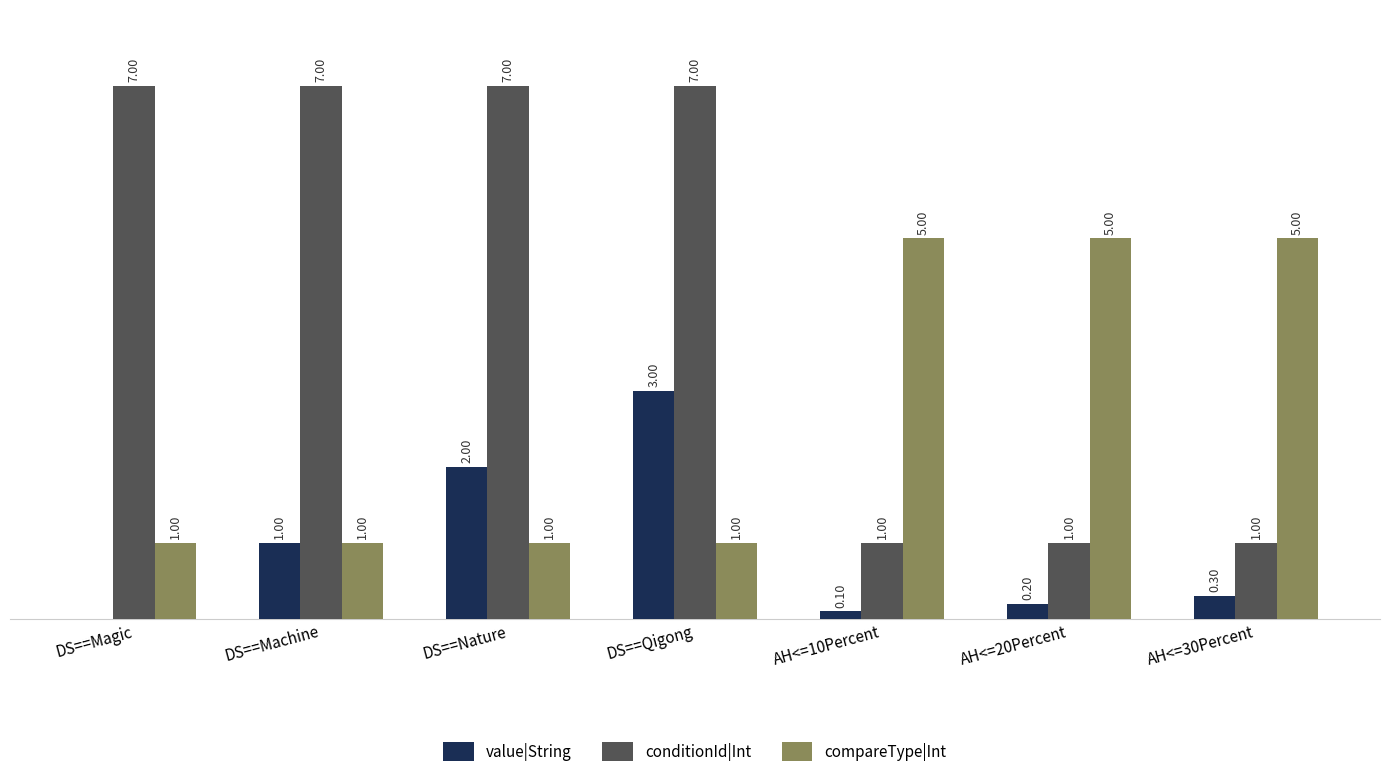

Is the value of value|String at DS==Qigong greater than the value of compareType|Int at AH<=30Percent?

No